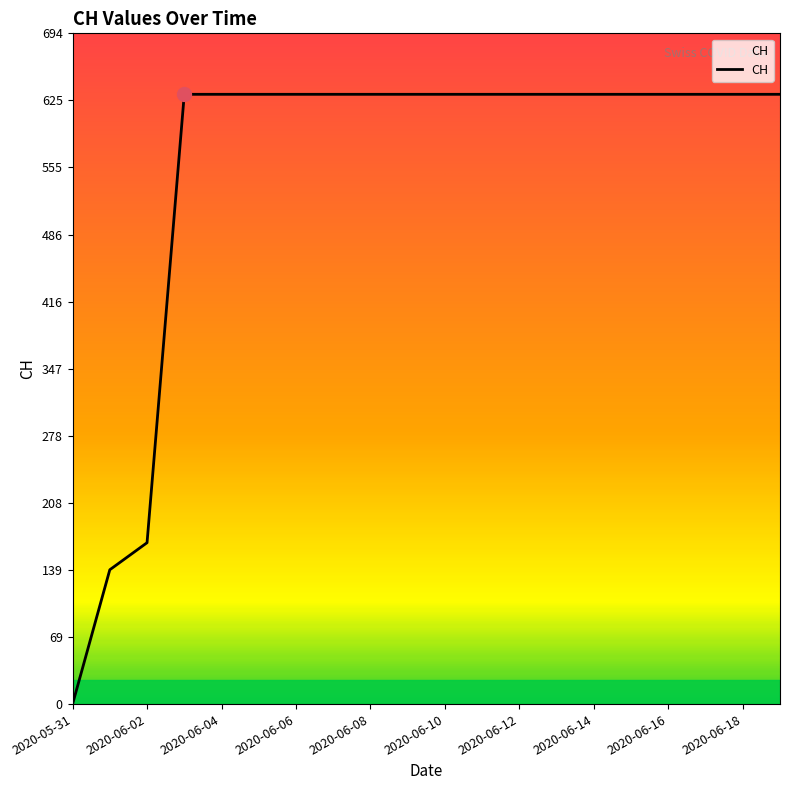

What is the maximum value shown in the chart?

631